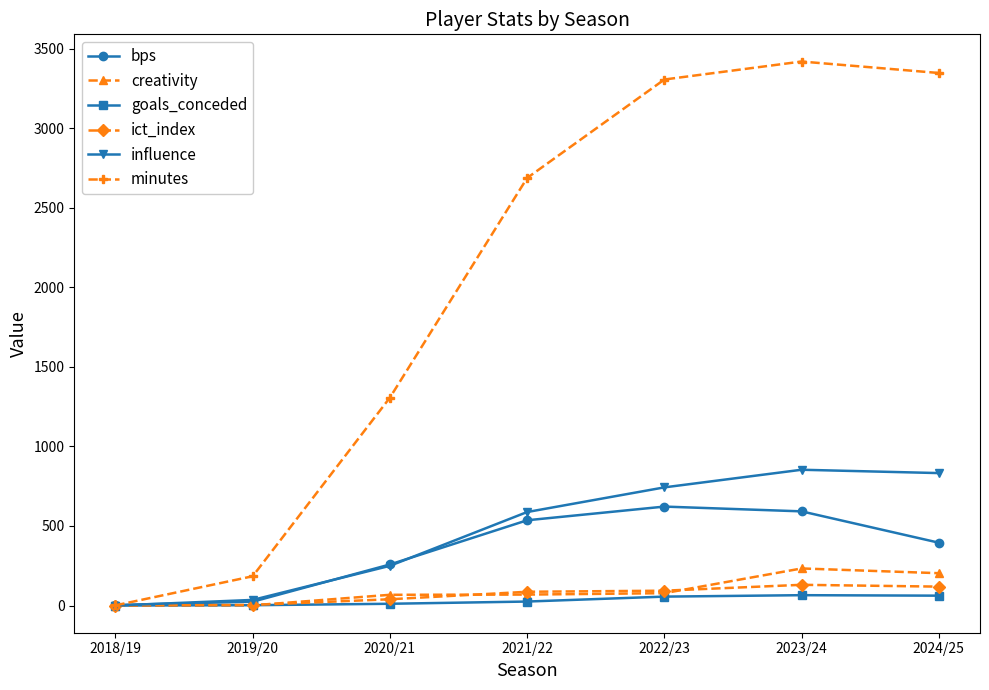

What is the spread (max minus min) of values at 2021/22?

2663.0